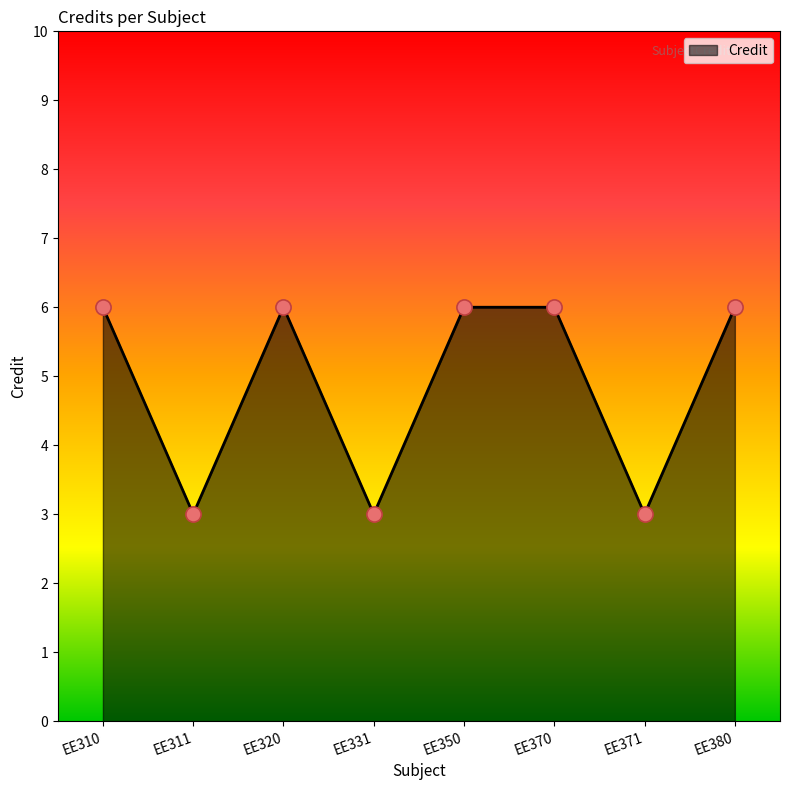

What is the change in value from EE371 to EE380?

+3